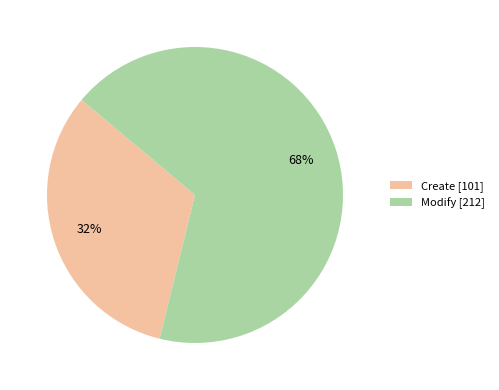

Is there a majority slice in this chart?

Yes